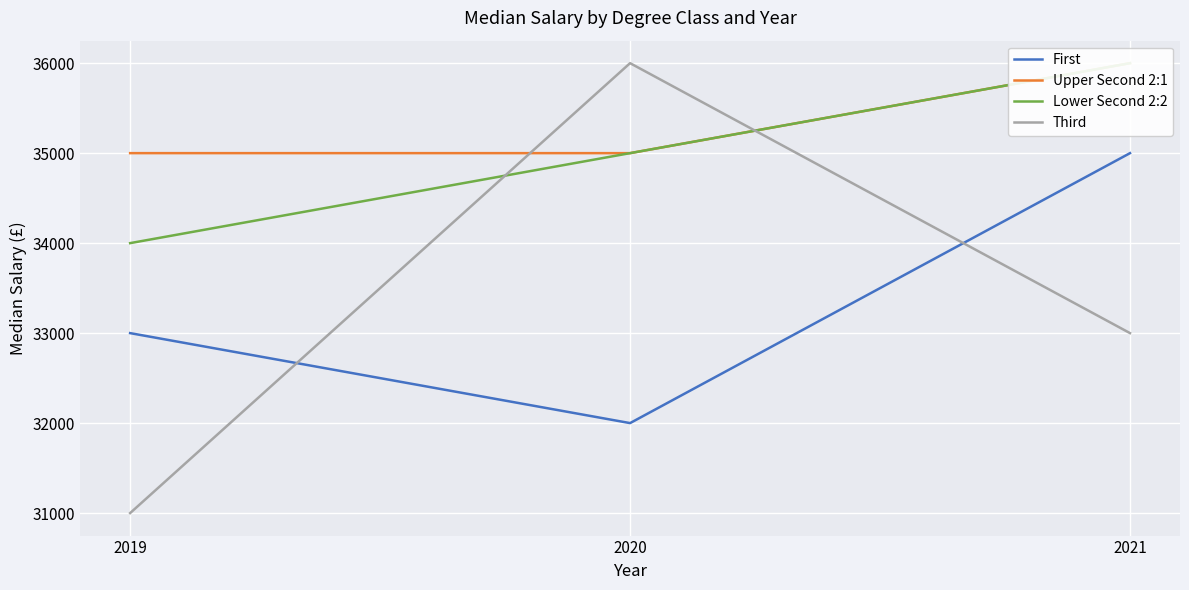

True or false: Third has a value of 57559 at 2021.

False